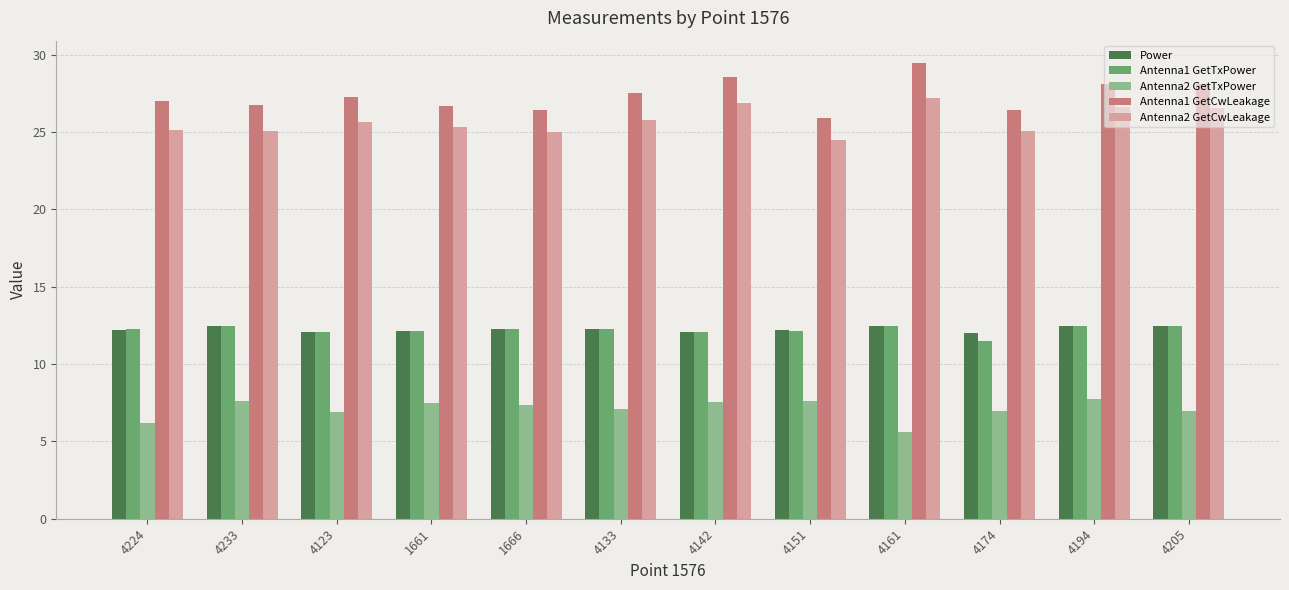

How many data points does each series have?

12